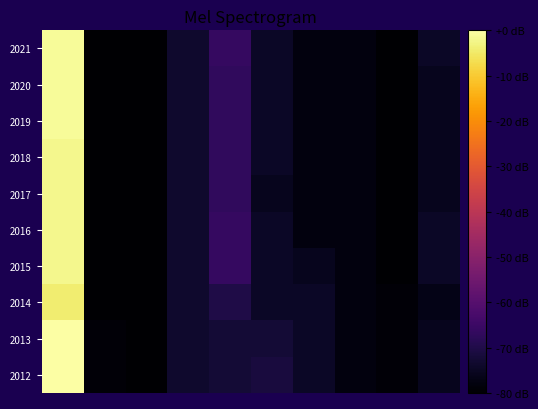

How many data points does each series have?

10